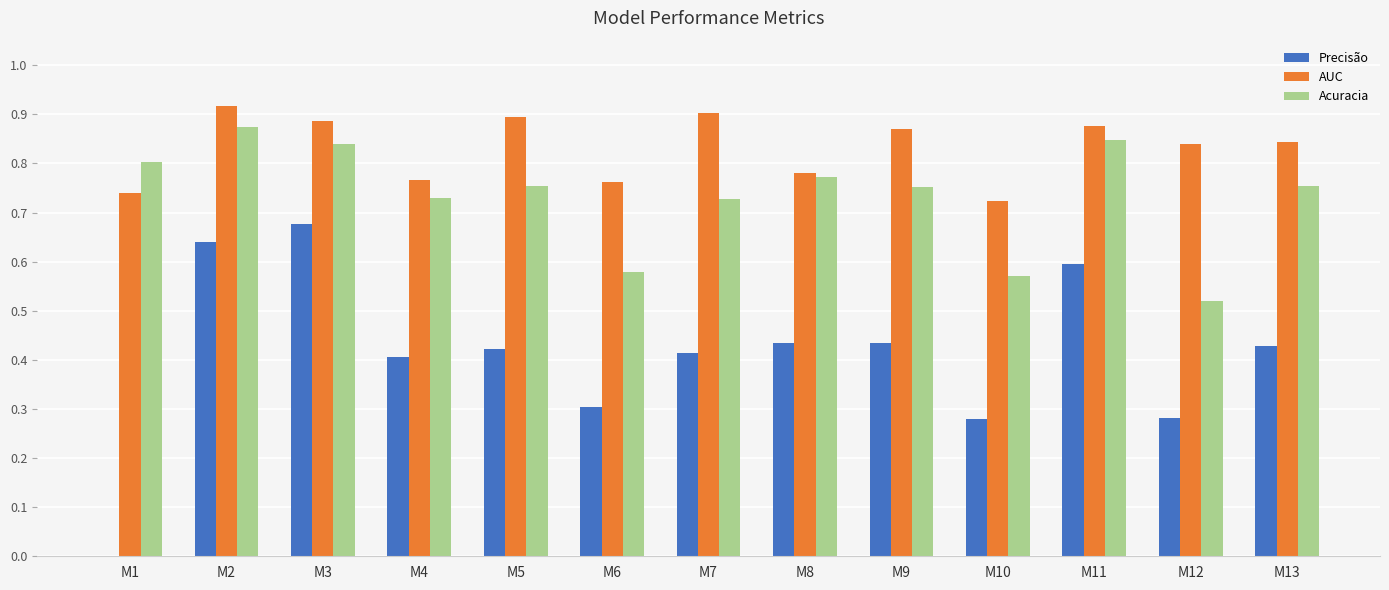

Is the value of Acuracia at M9 greater than the value of Precisão at M2?

Yes